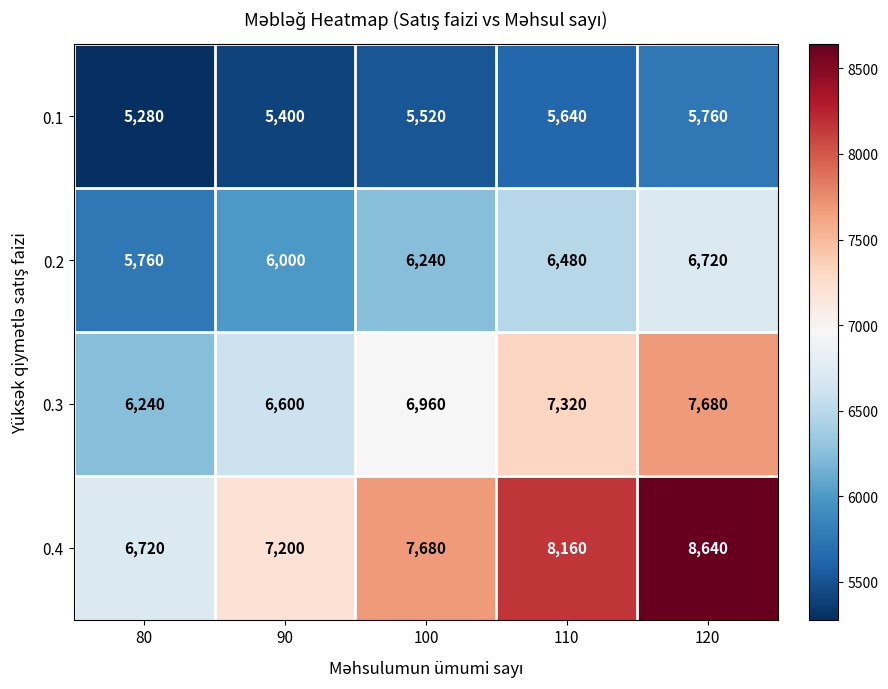

How many series are shown in this chart?

4